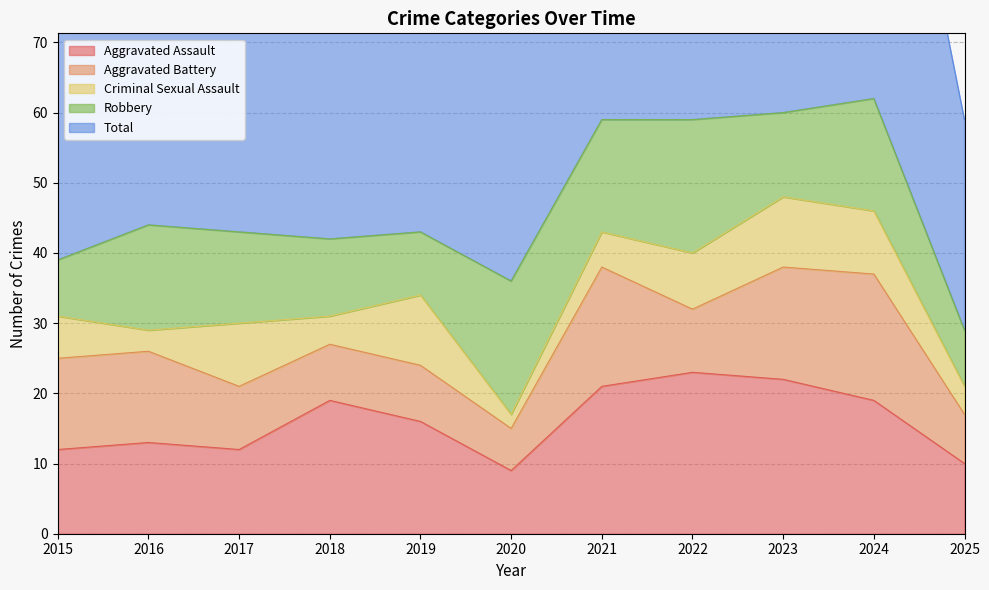

Which category has the lowest value across all series?

2020